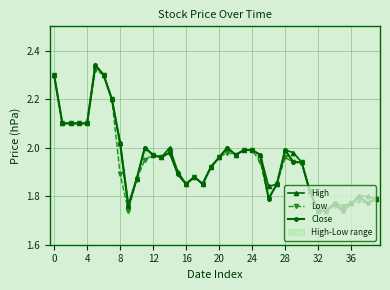

What is the minimum value shown in the chart?

1.7